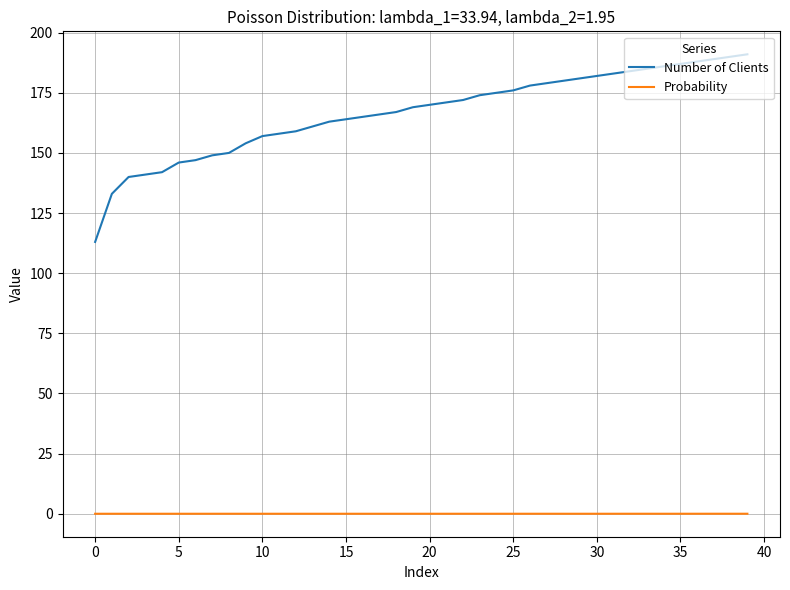

Which series has the widest spread of values?

Number of Clients